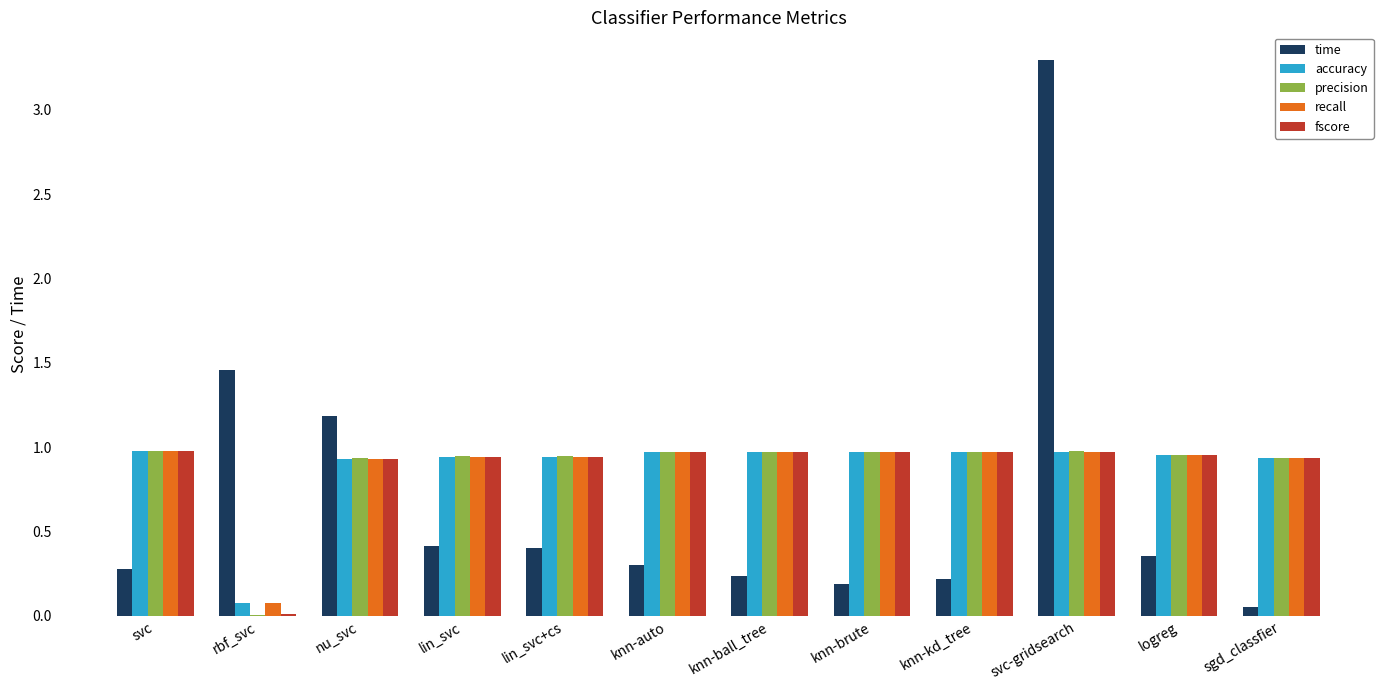

What is the sum of all recall values?

10.6